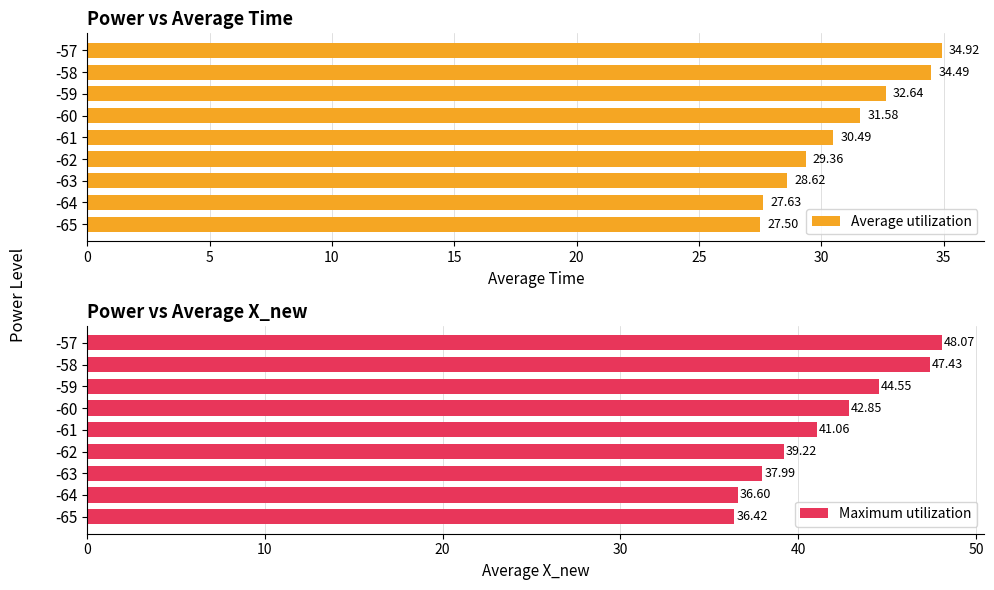

How many data points in Maximum utilization are above 41?

5